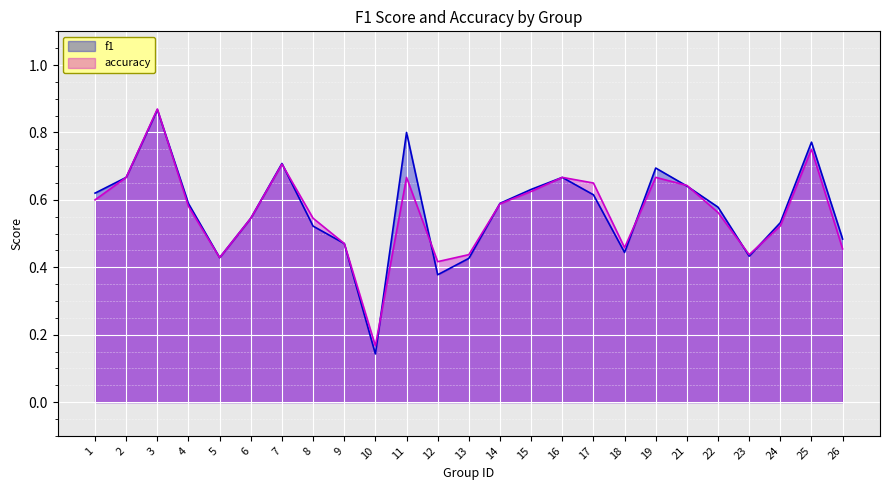

How many lines are shown in the chart?

2